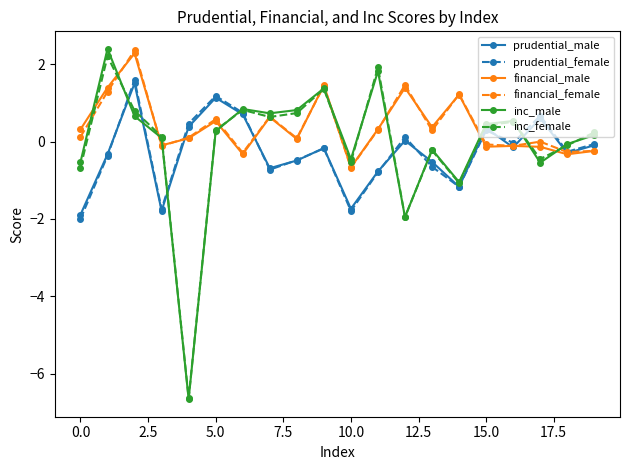

In financial_female, how many points are higher than both neighbors (excluding endpoints)?

7